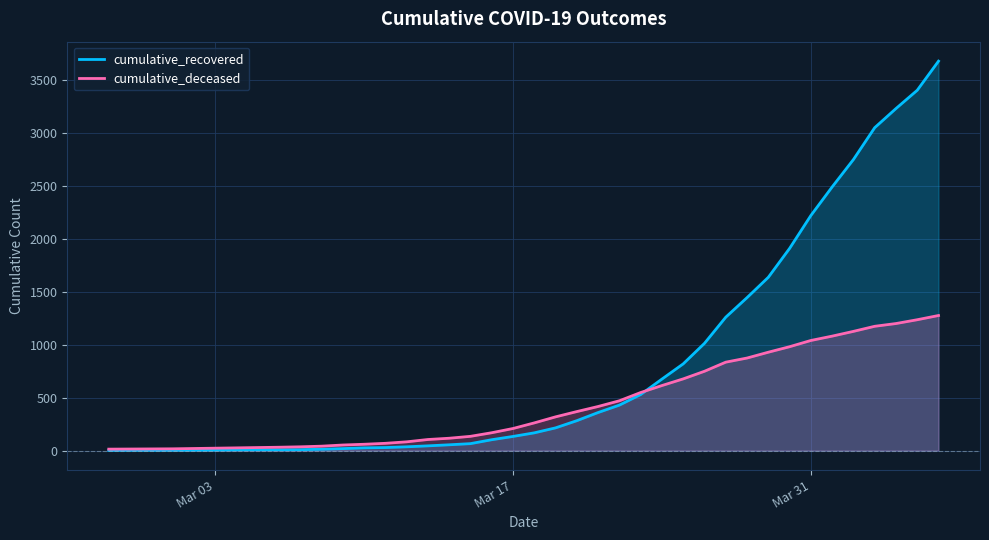

Which series has the largest total across all categories?

cumulative_recovered